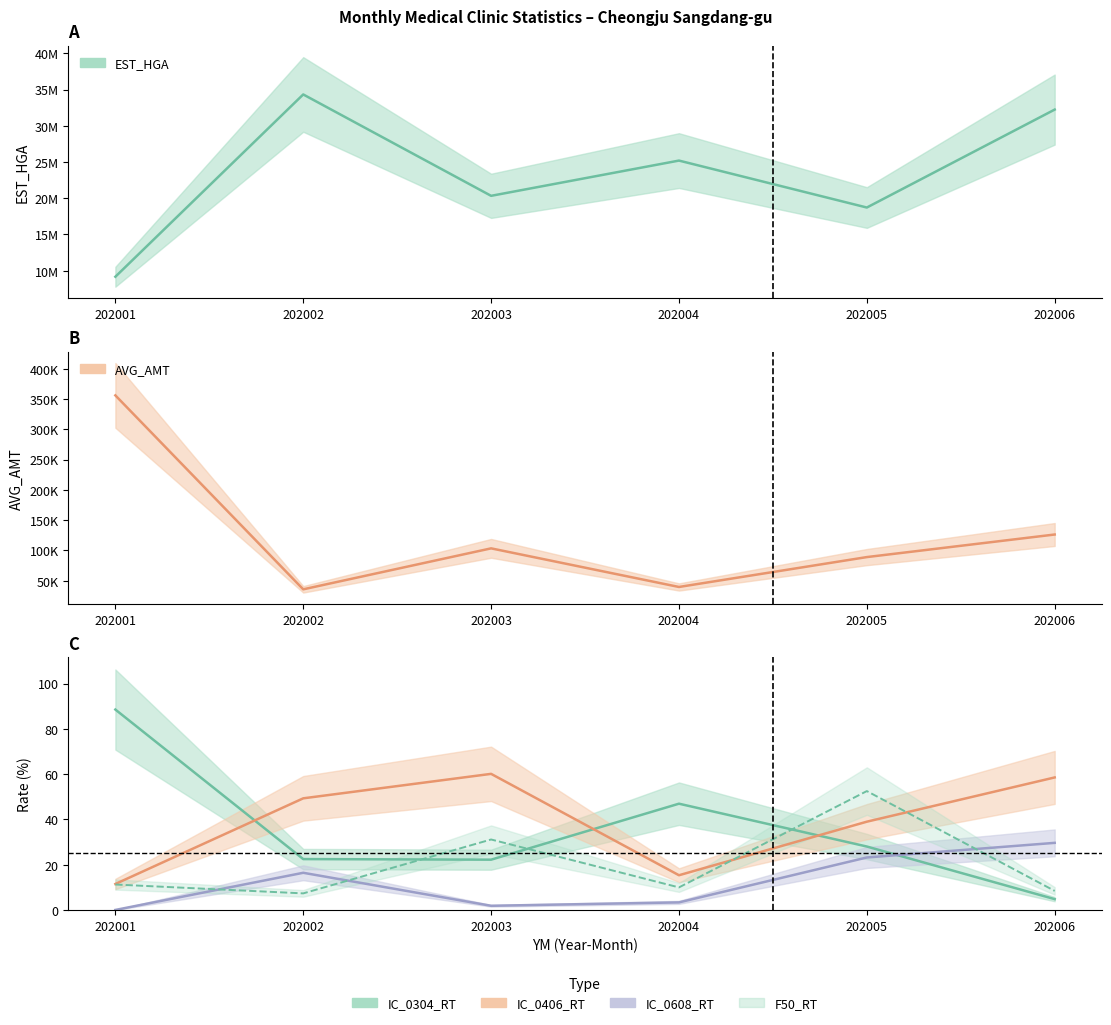

What is the sum of all IC_0304_RT values?

212.9